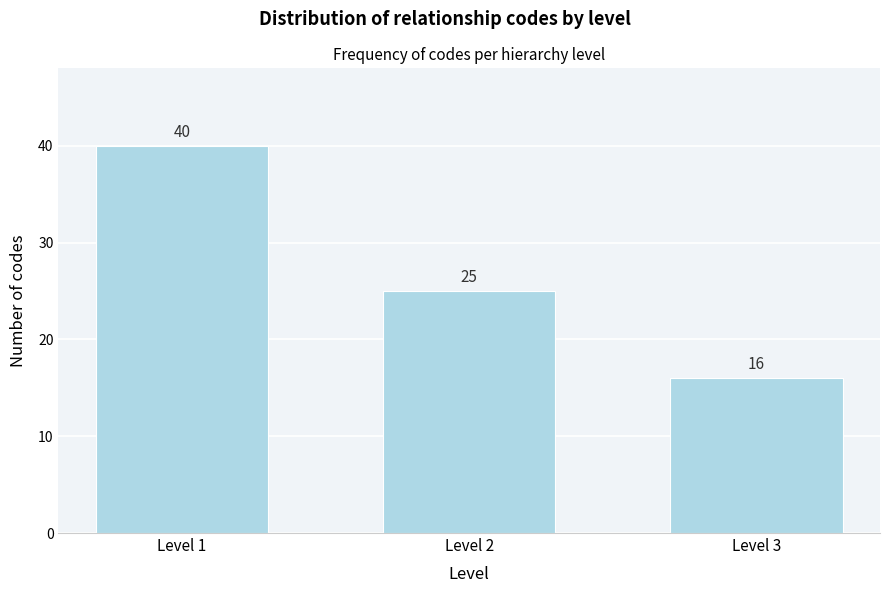

Reading left to right, transcribe all the data shown in this chart.

40	25	16